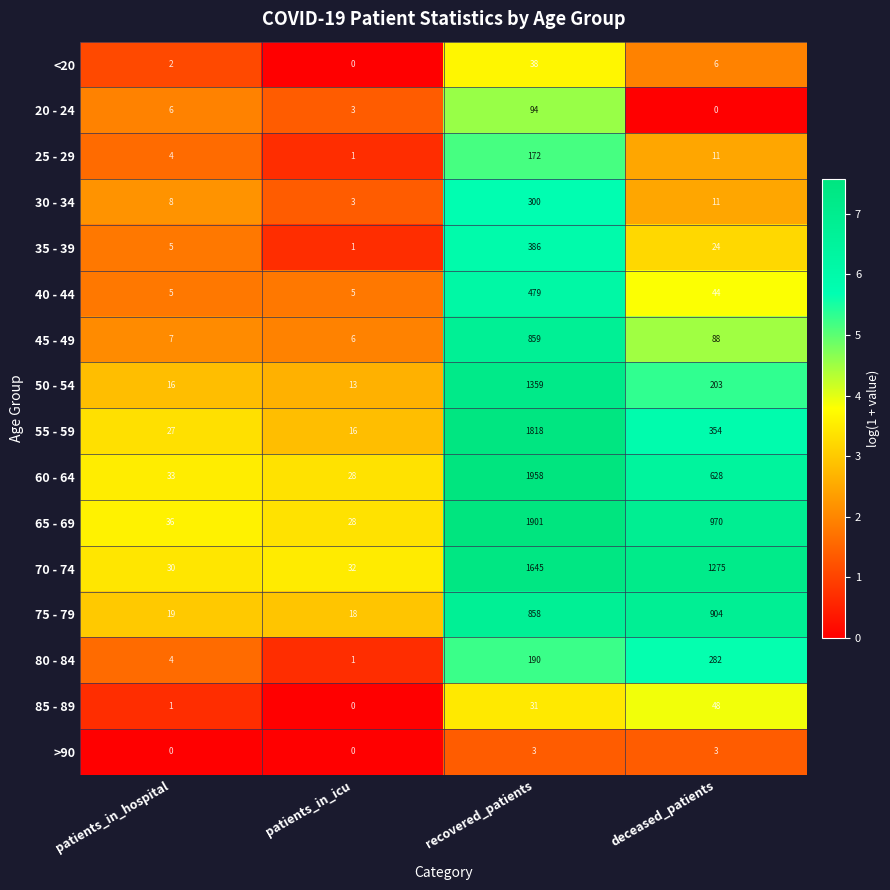

What is the minimum value for 60 - 64?

28